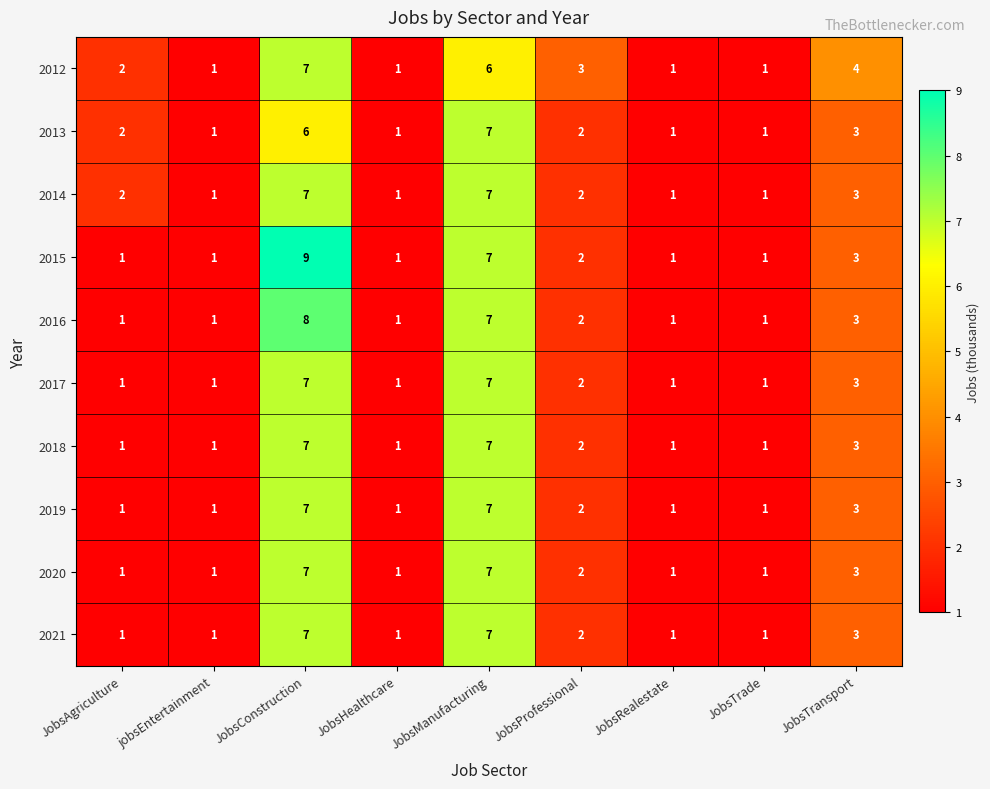

At which category does the chart reach its peak across all series?

JobsConstruction